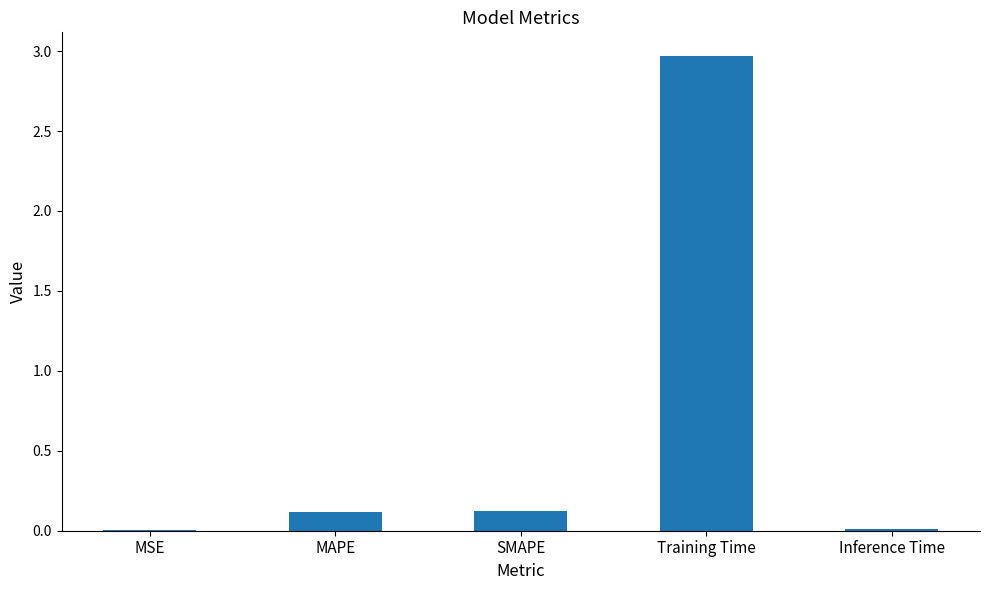

What is the sum of all values?

3.2